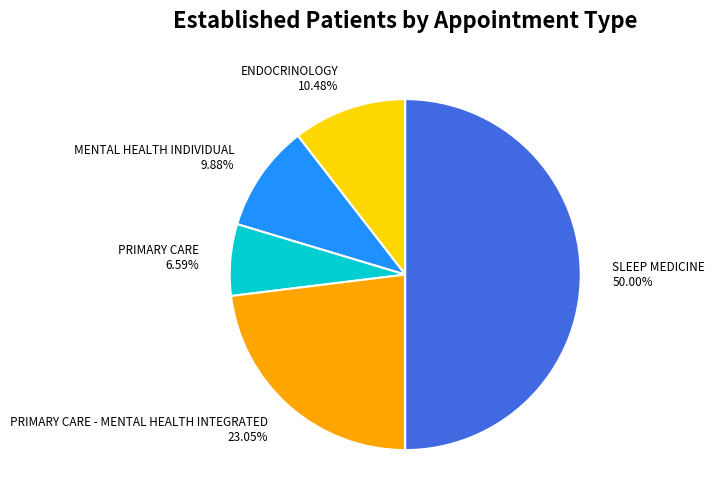

To the nearest percent, what portion does SLEEP MEDICINE represent?

50%